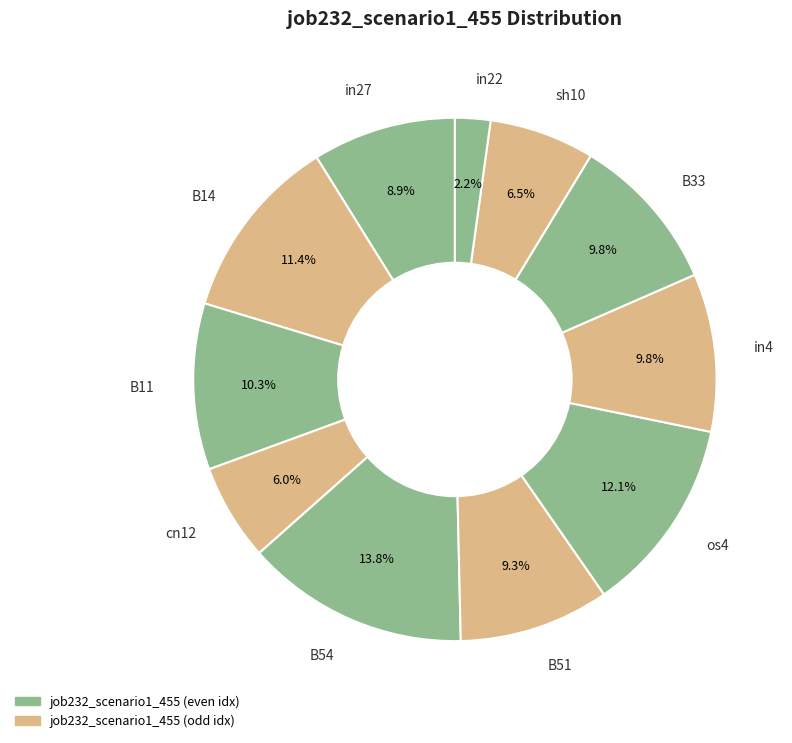

To the nearest percent, what is the difference between the cn12 and B54 slice percentages?

8%